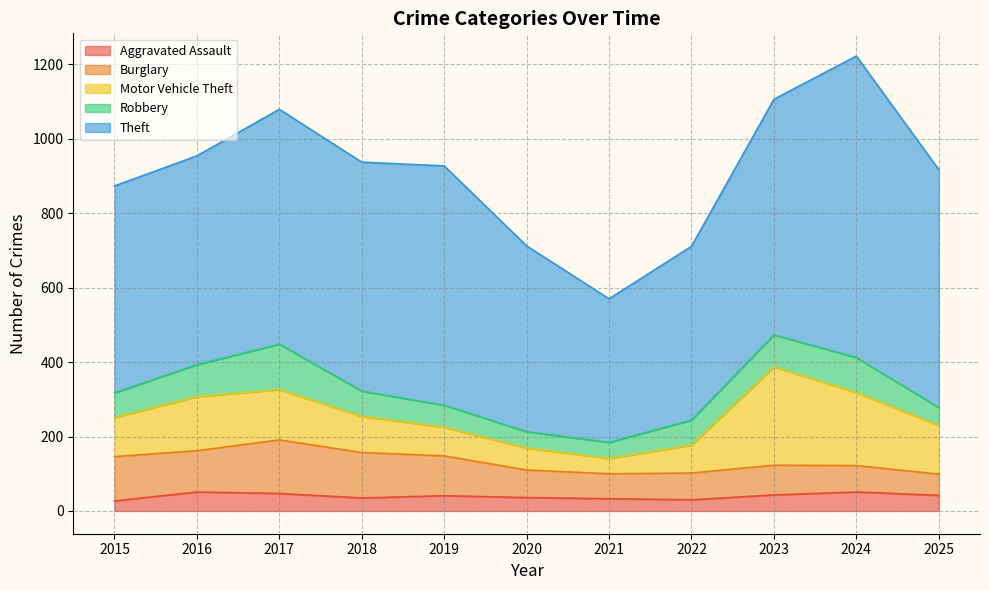

Reading right to left, extract all data points from this chart.

Aggravated Assault: 42	51	43	30	33	36	41	35	47	51	27
Burglary: 57	71	80	72	67	74	107	122	144	111	119
Motor Vehicle Theft: 131	196	264	75	41	59	77	97	135	145	105
Robbery: 48	94	86	67	43	44	59	68	122	86	66
Theft: 639	810	633	467	386	499	643	615	631	561	556